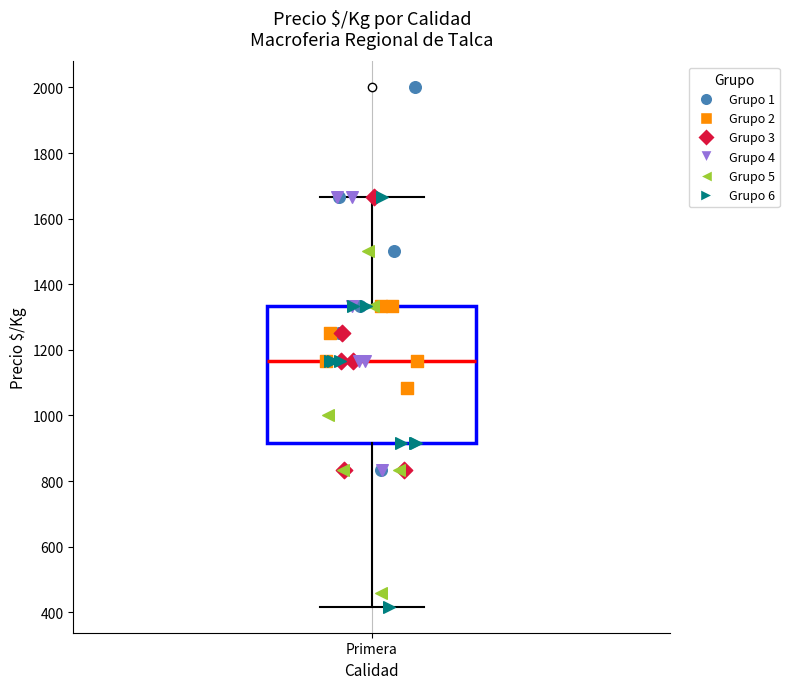

Where does the lower whisker of the box for Primera end on the y-axis? The values are not printed on the chart, so give them approximately, as read against the axis.

420